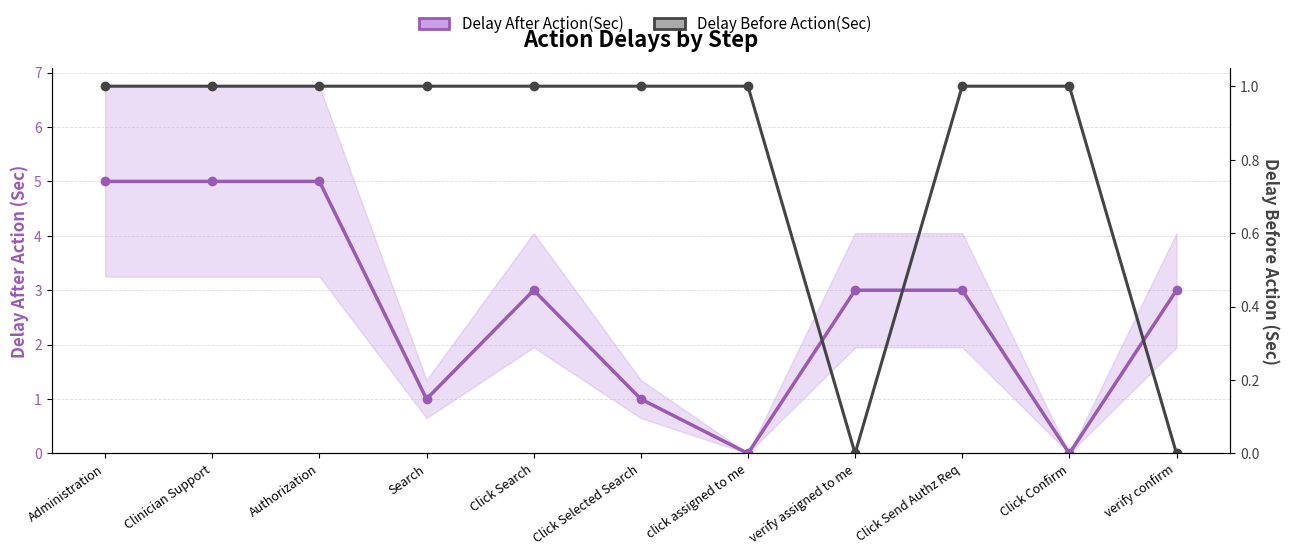

What is the difference between the second highest and minimum values in the Delay Before Action(Sec) series?

1